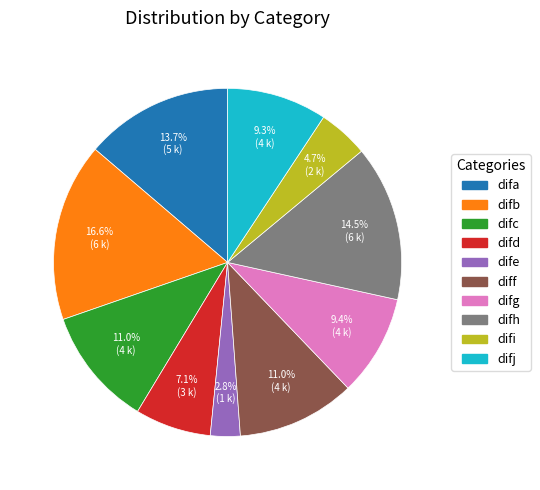

To the nearest percent, what portion does difc represent?

11%